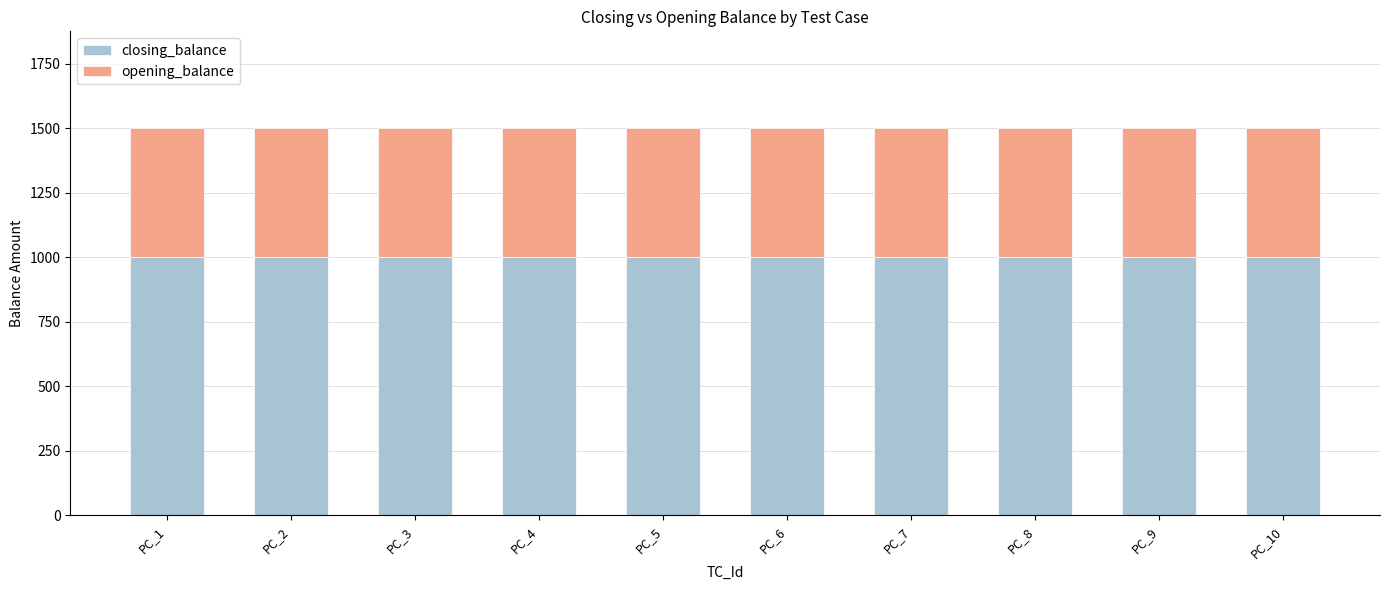

What are all the series names shown in the legend?

closing_balance, opening_balance